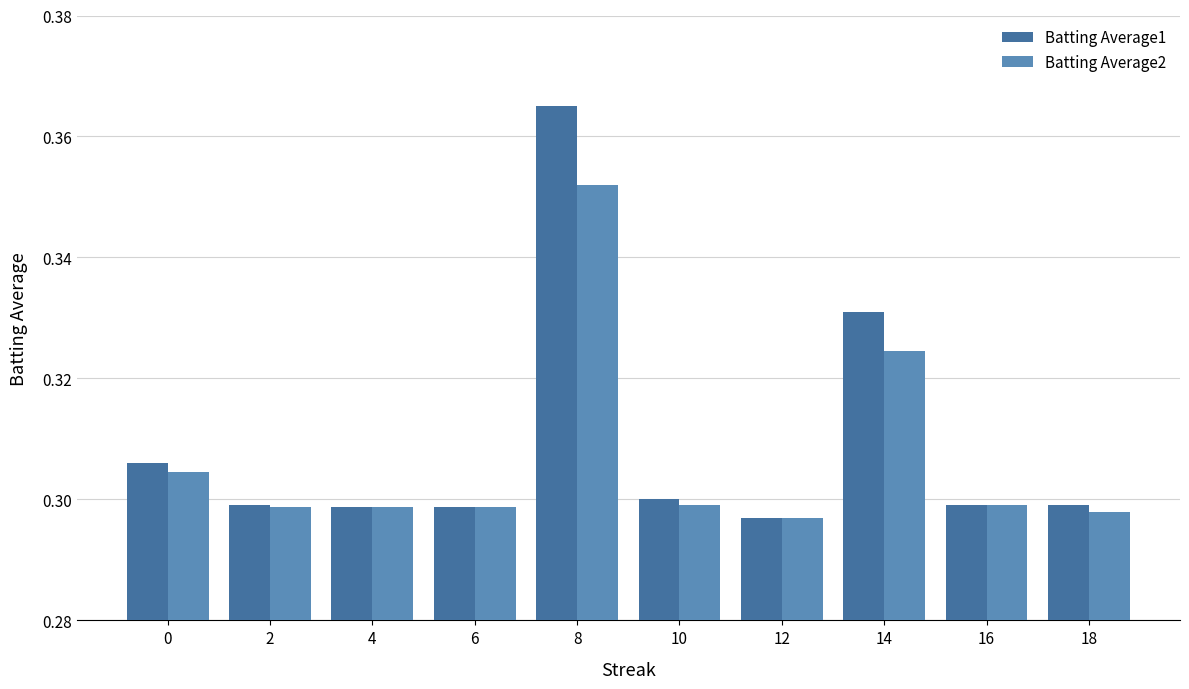

How many groups of bars are there?

10